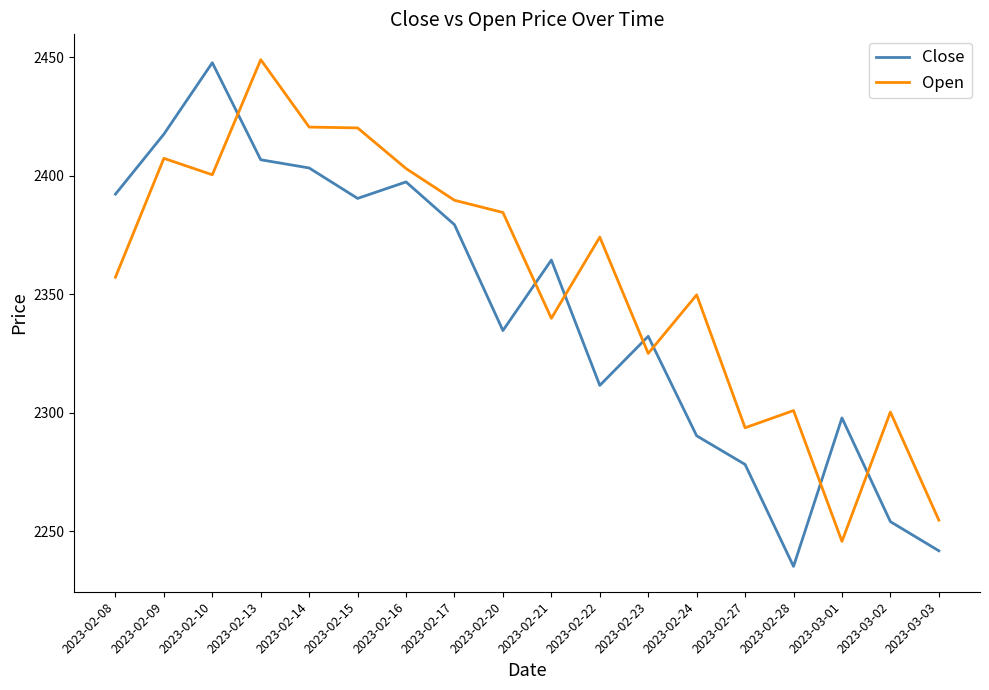

Which series changed the most between 2023-02-08 and 2023-02-28?

Close